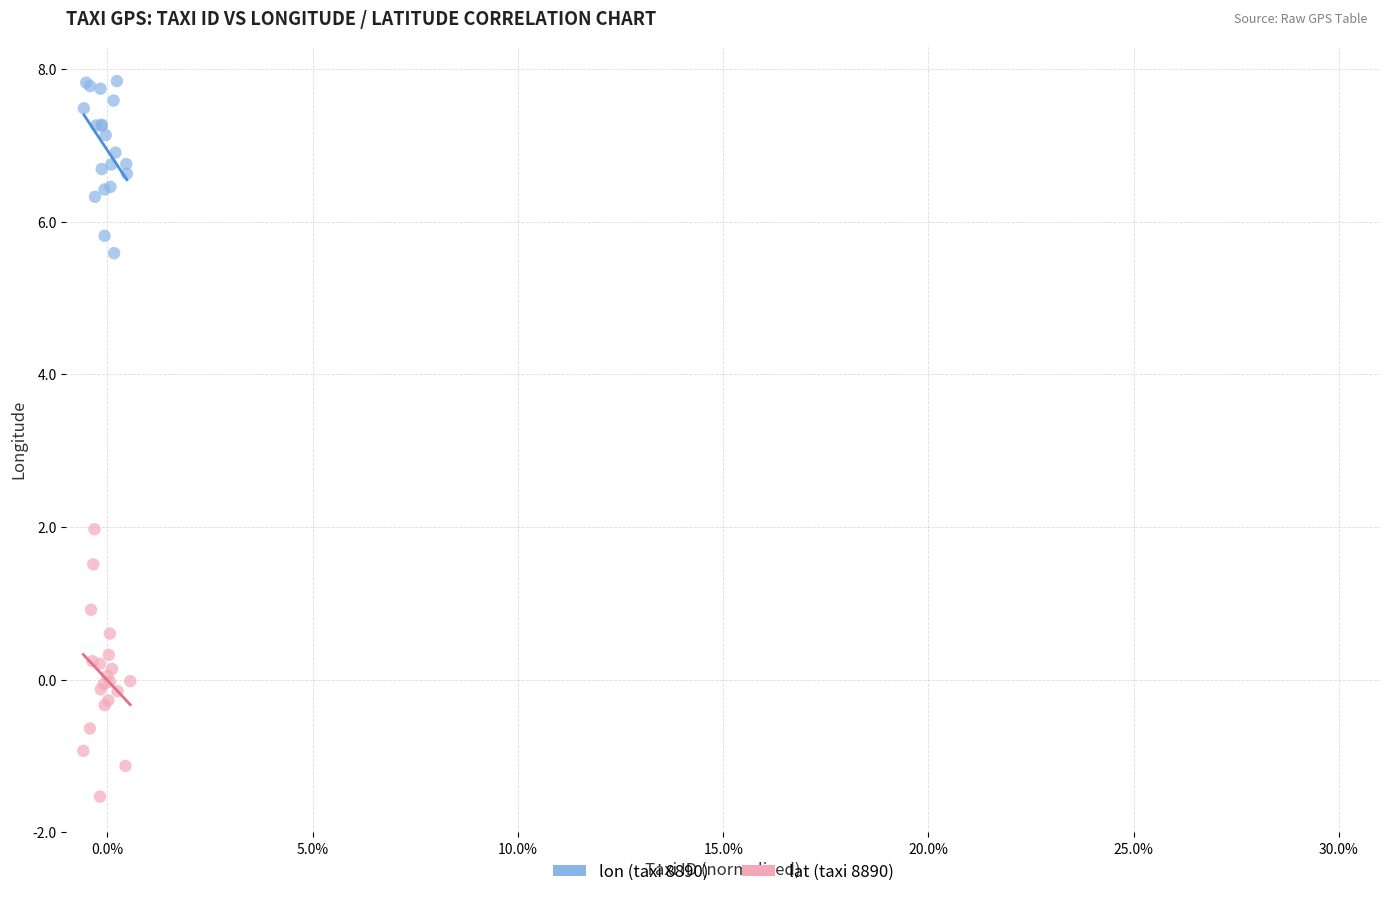

Which series has the largest Y range (max minus min)?

lat (taxi 8890)